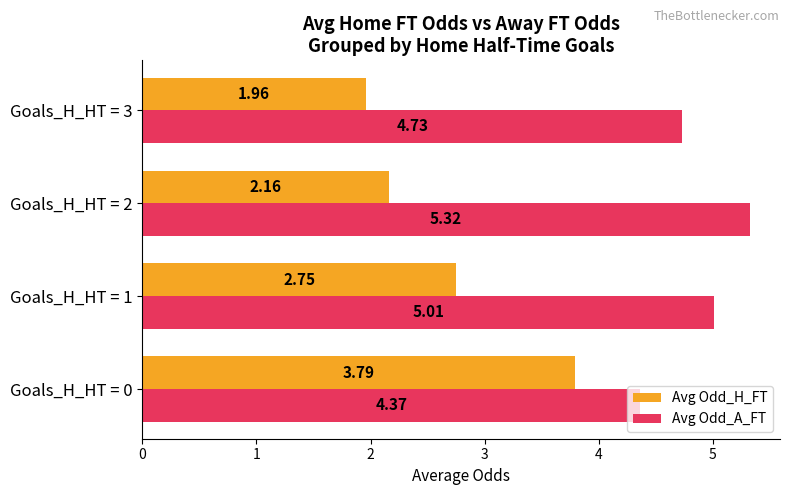

What is the difference between the highest and lowest values at Goals_H_HT = 3?

2.8